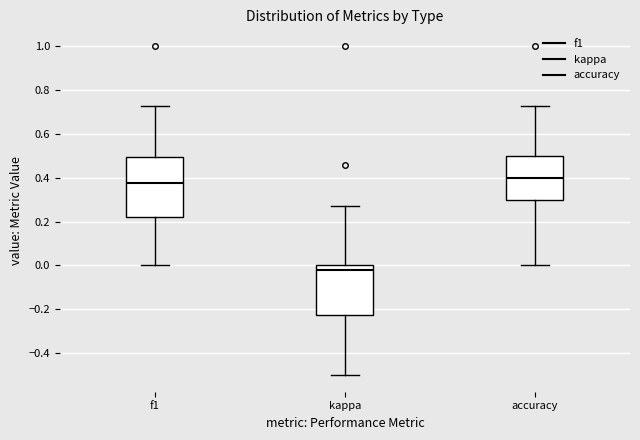

Which box is the tallest, from its lower edge to its upper edge?

f1